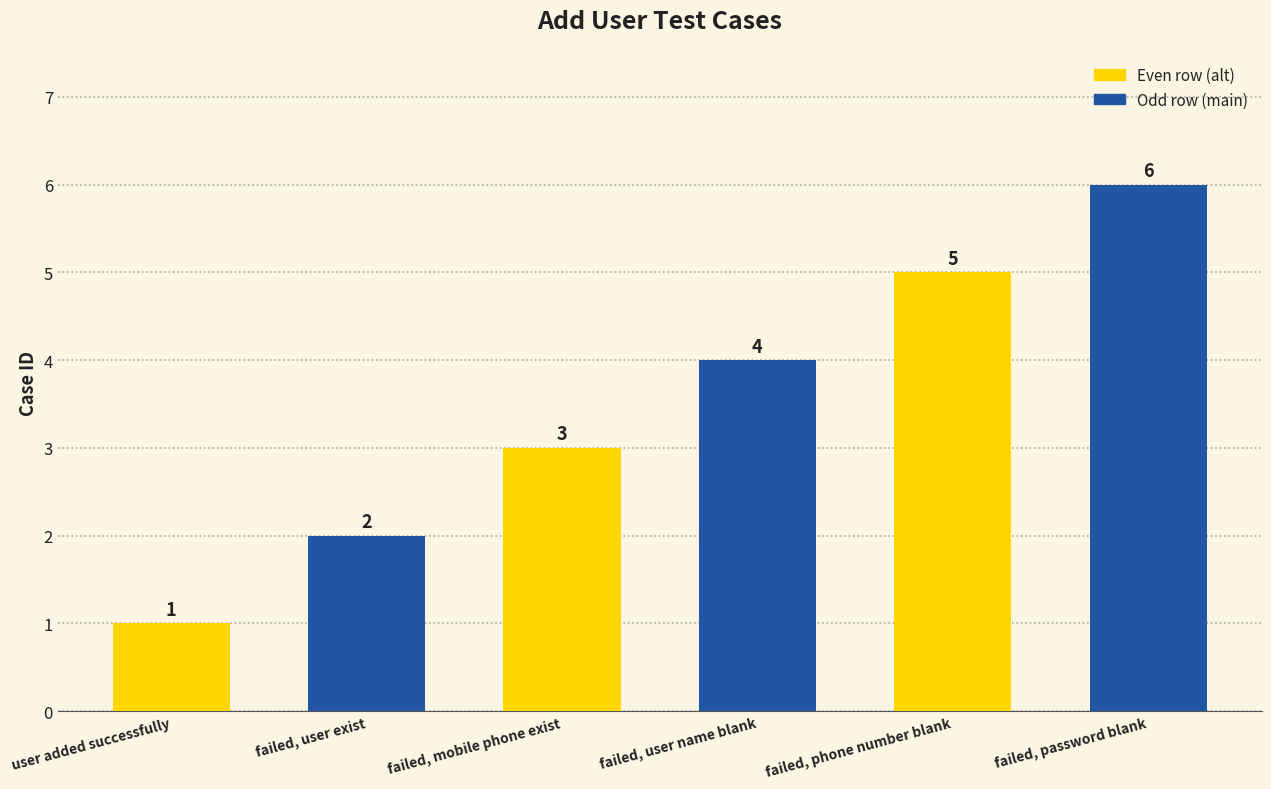

What is the smallest value displayed?

1